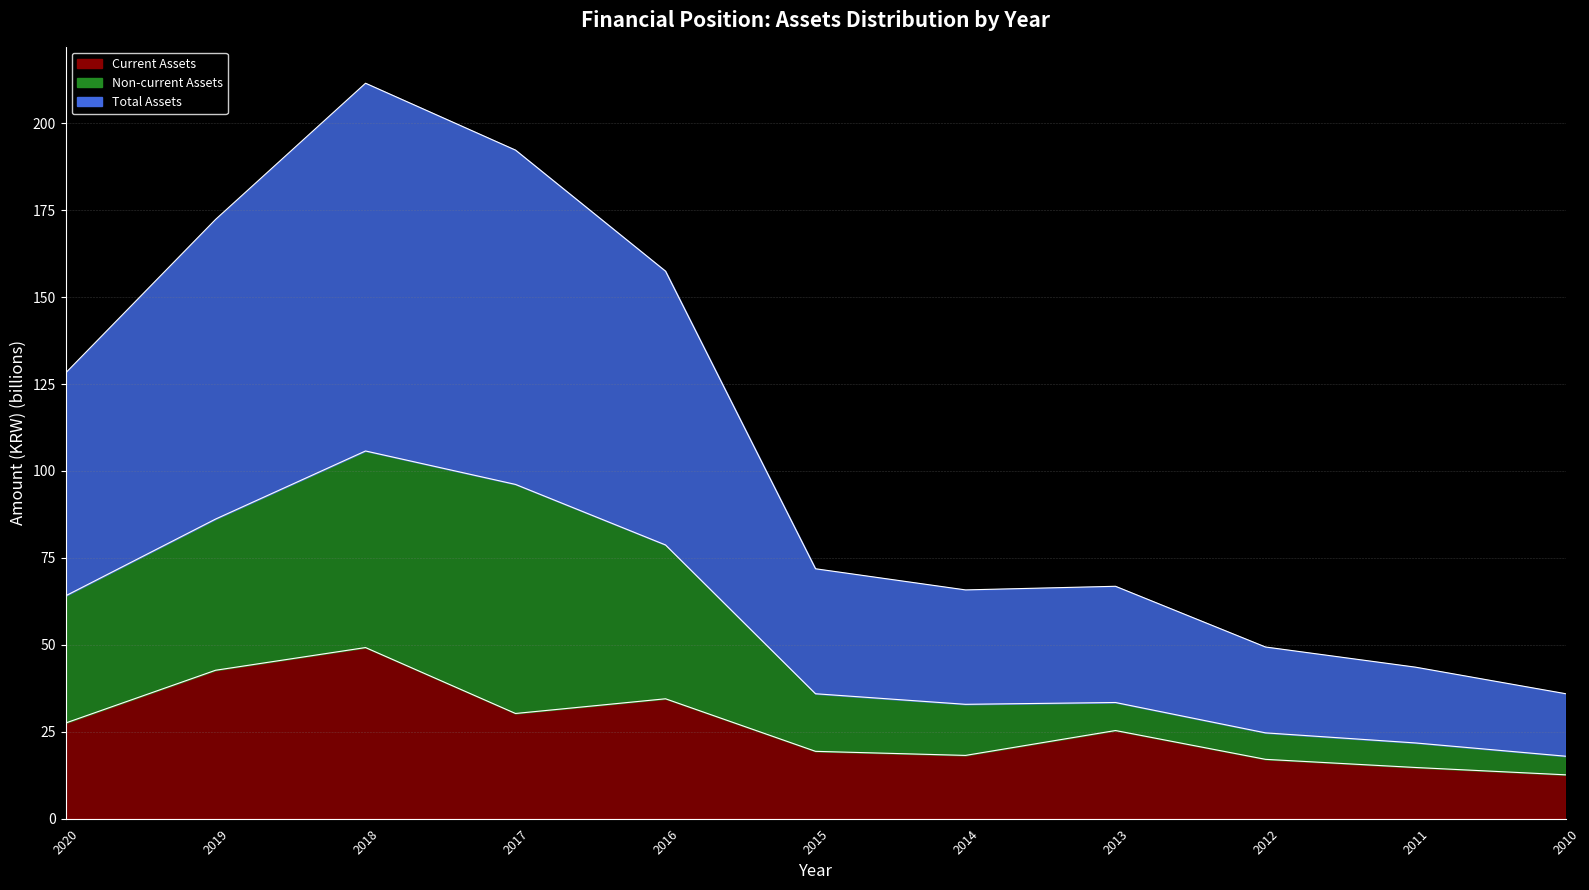

Between 2018 and 2011, which series saw the biggest shift?

Total Assets